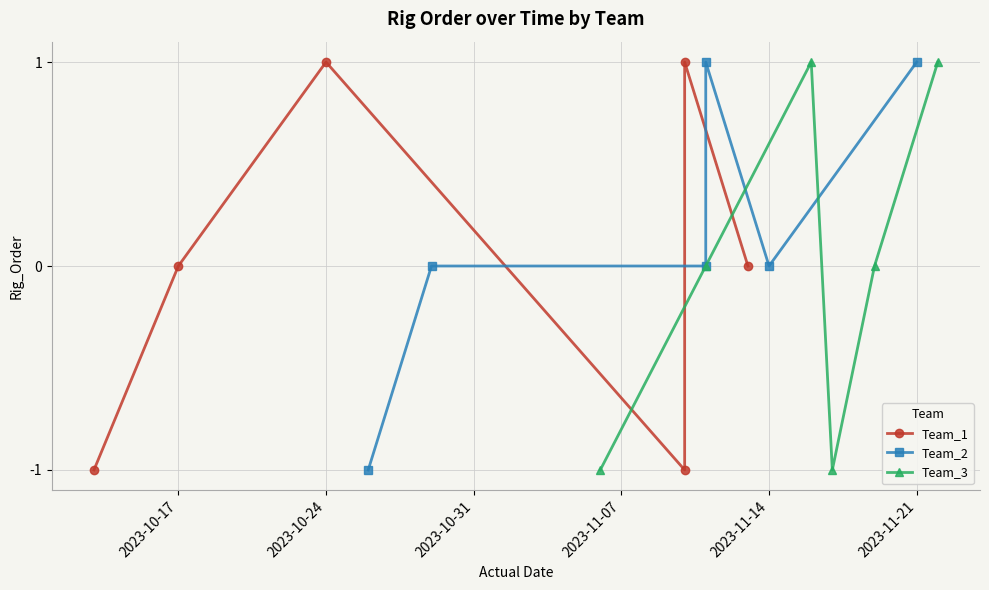

In Team_2, how many points are lower than both neighbors (excluding endpoints)?

1